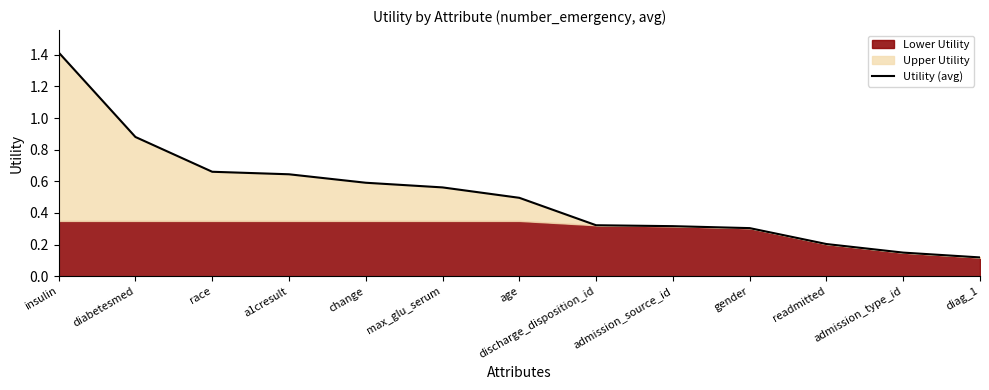

The value at discharge_disposition_id is 0.2. True or false?

False